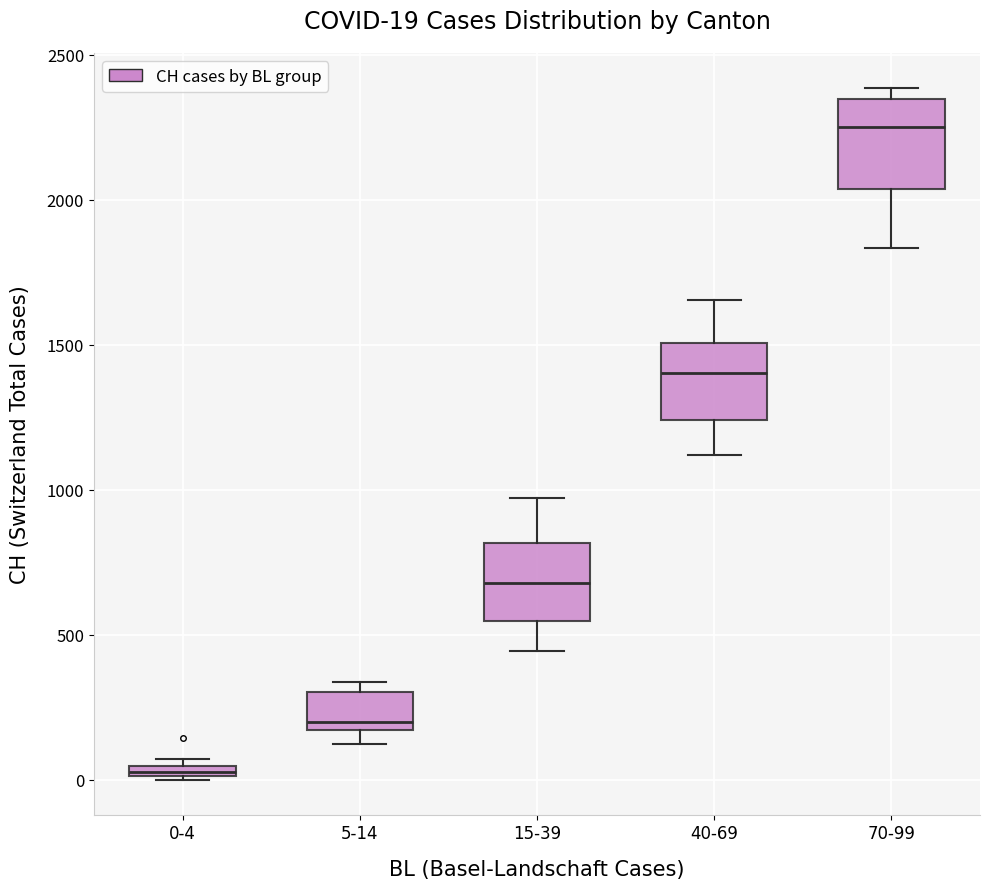

Which box has the lowest median line?

0-4